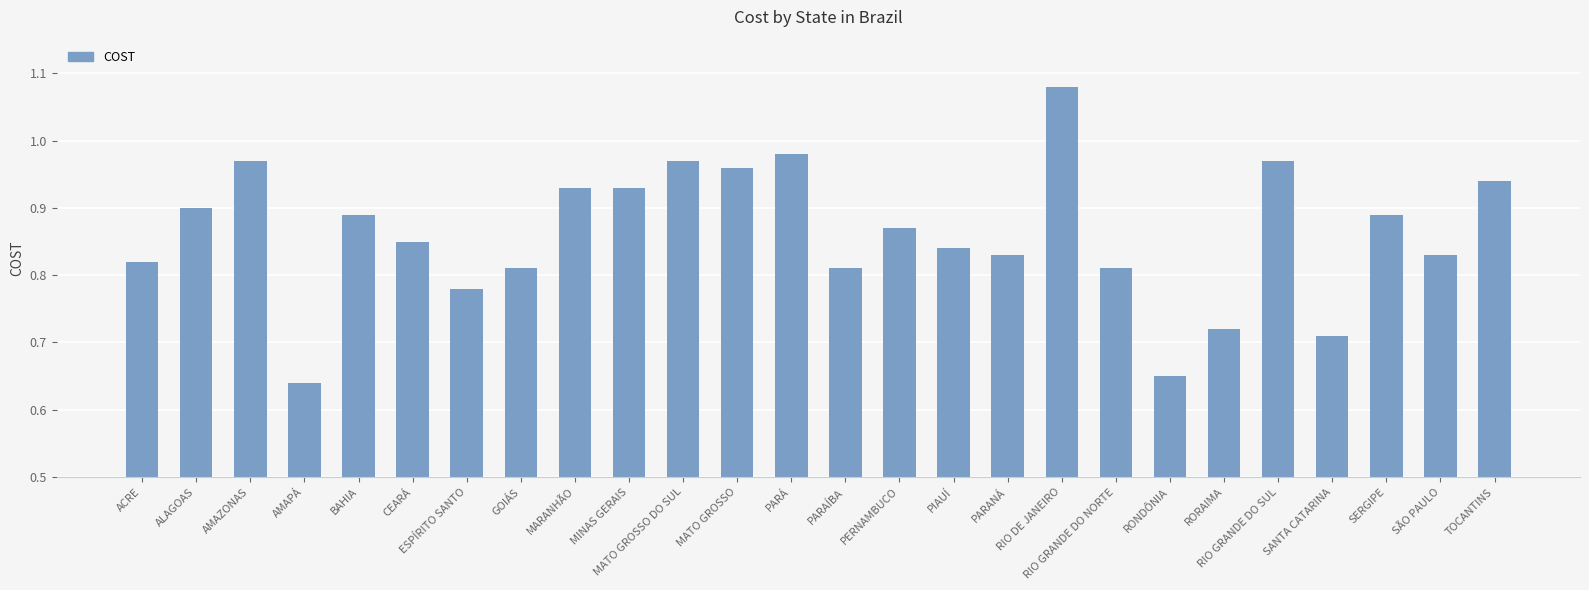

At which category does the chart reach its minimum across all series?

AMAPÁ